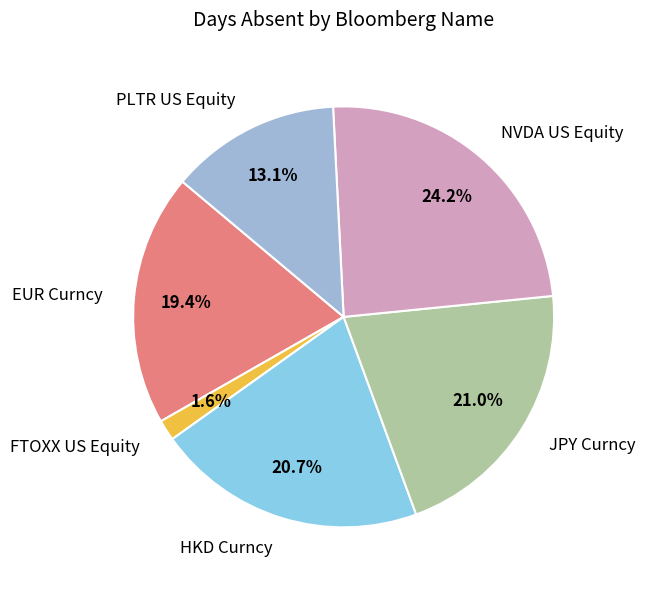

What is the total percentage of NVDA US Equity and FTOXX US Equity?

25.8%